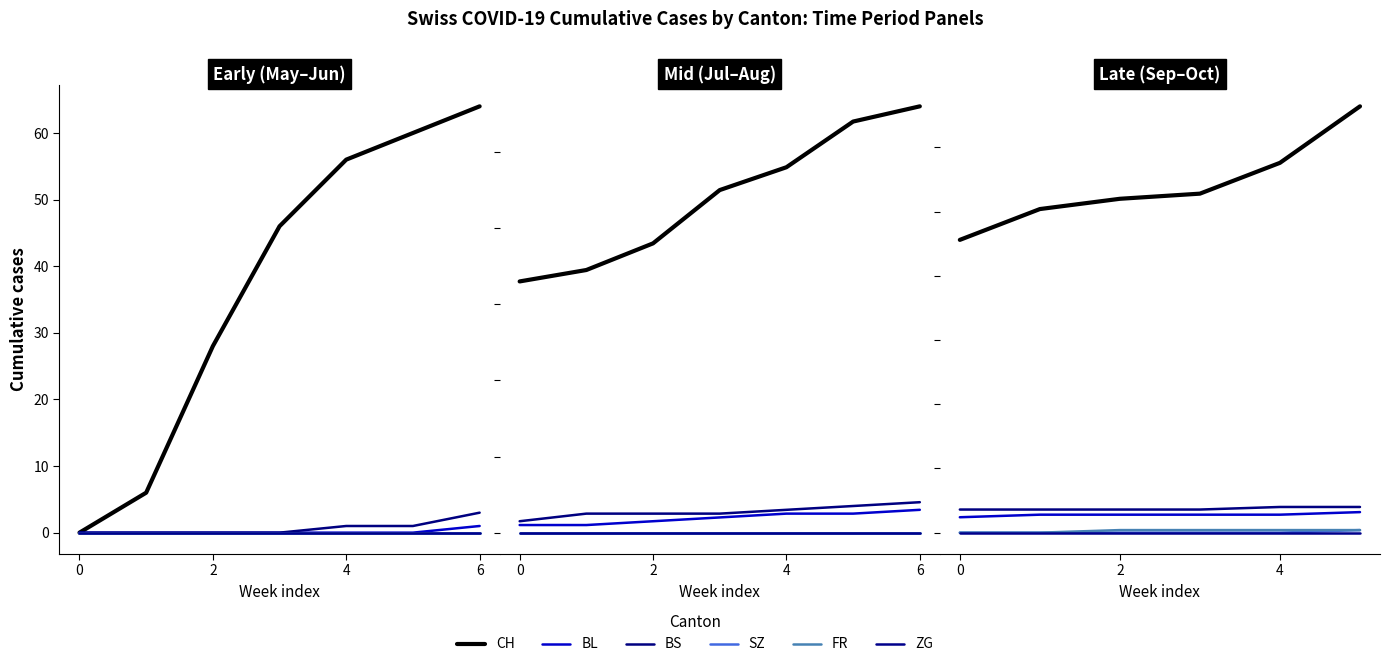

True or false: CH has a value of 114 at 0.

True